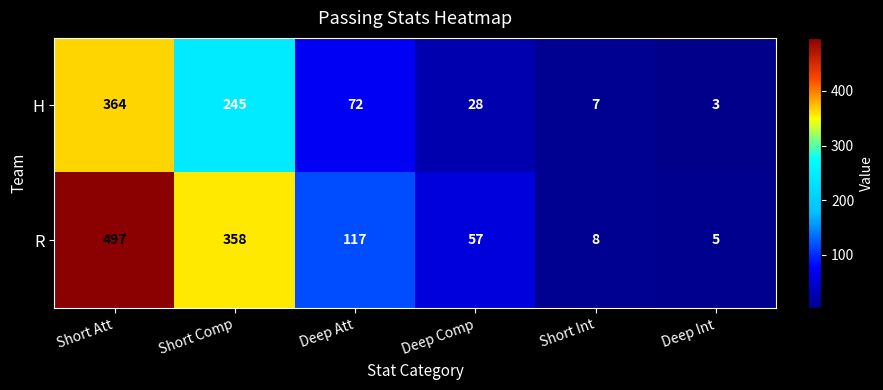

At which label does H reach its peak?

Short Att